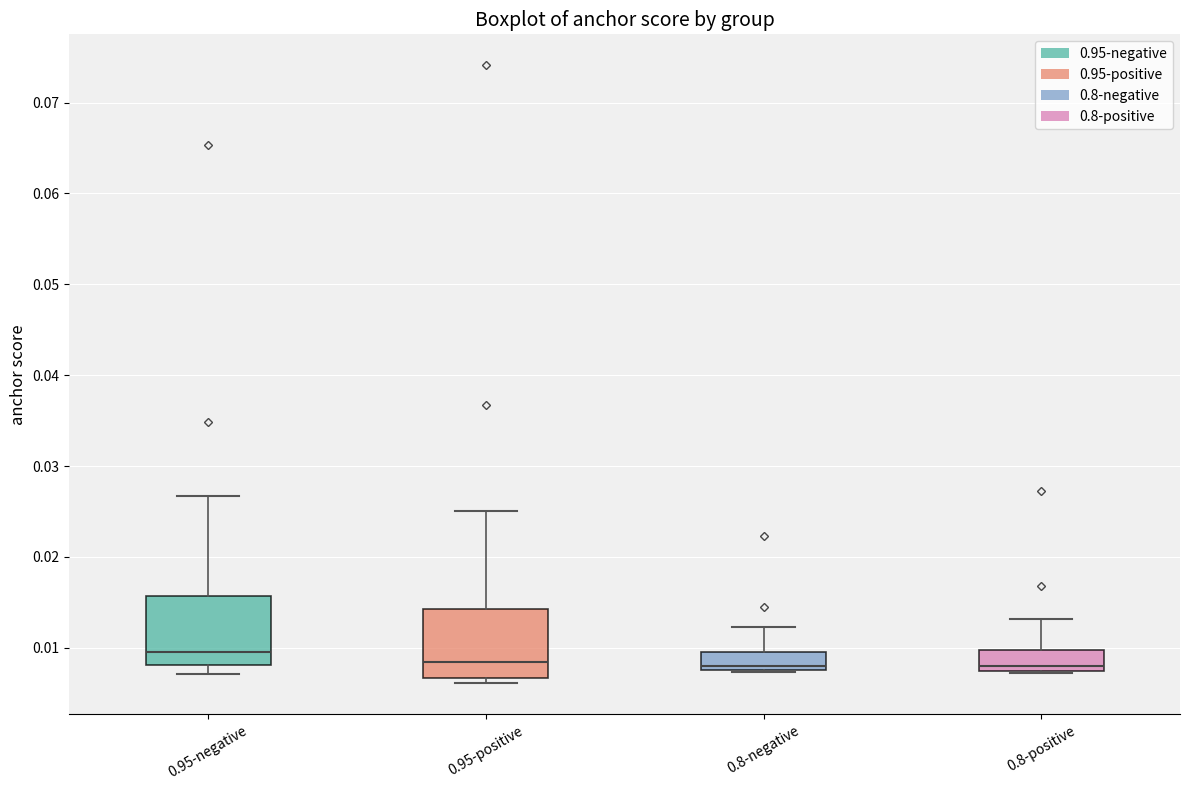

Reading left to right, read every box against the y-axis: the position of its median line, the range the box covers, and the ends of its whiskers. The values are not printed on the chart, so give them approximately, as read against the axis.

0.95-negative: median 0.010, box 0.008 to 0.016, whiskers 0.007 to 0.027
0.95-positive: median 0.008, box 0.007 to 0.014, whiskers 0.006 to 0.025
0.8-negative: median 0.008 (just above the box's lower edge), box 0.008 to 0.010, whiskers 0.007 to 0.012
0.8-positive: median 0.008, box 0.007 to 0.010, whiskers 0.007 to 0.013